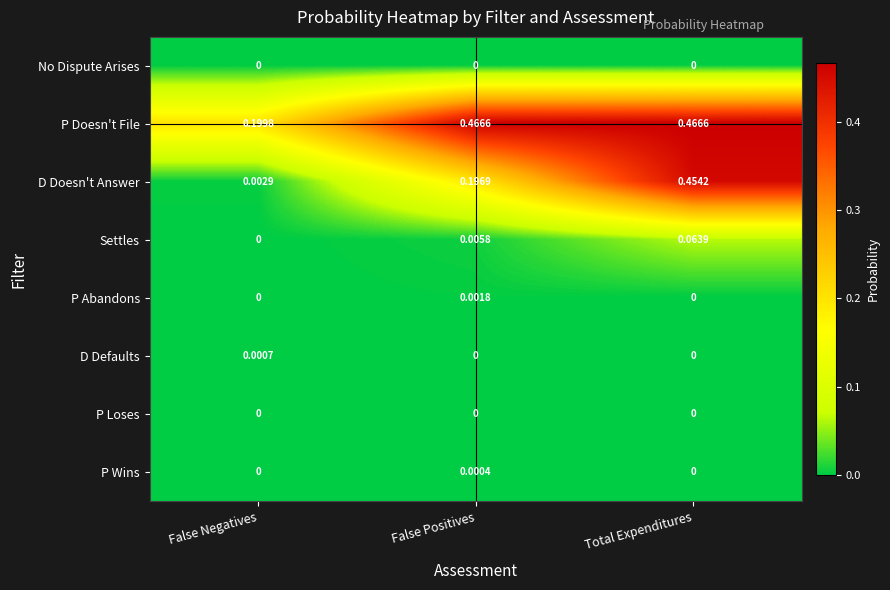

At how many categories does at least one series exceed 0?

3